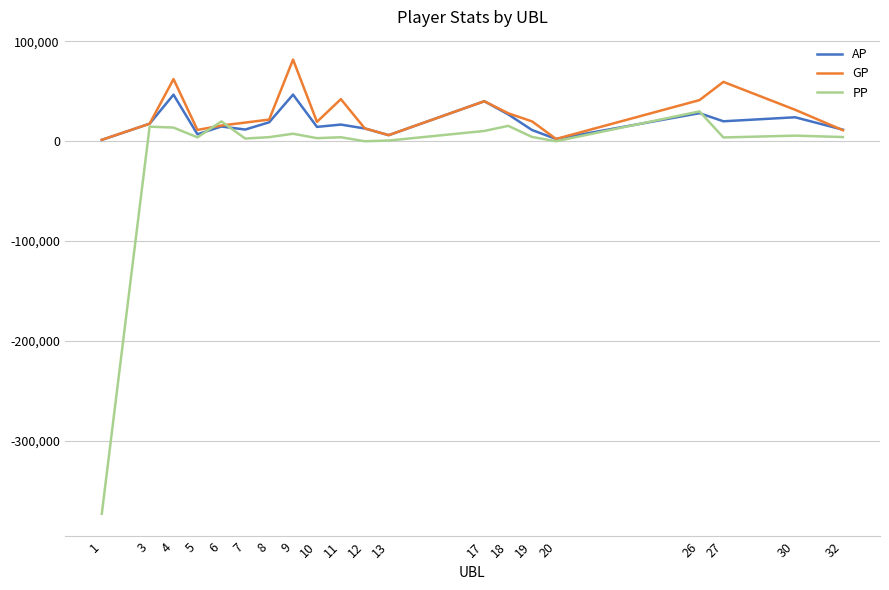

At 9, list the series in order from largest to smallest.

GP, AP, PP